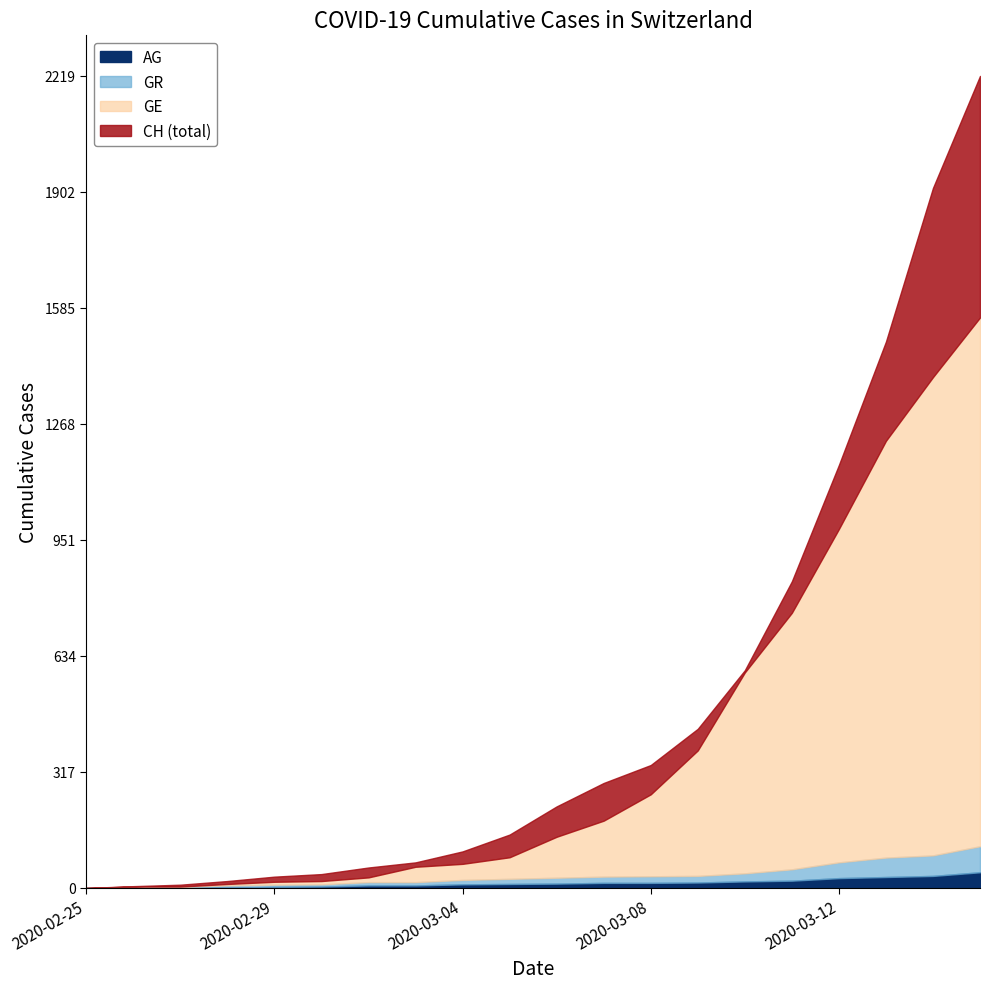

At which category is the sum across all series the highest?

2020-03-15